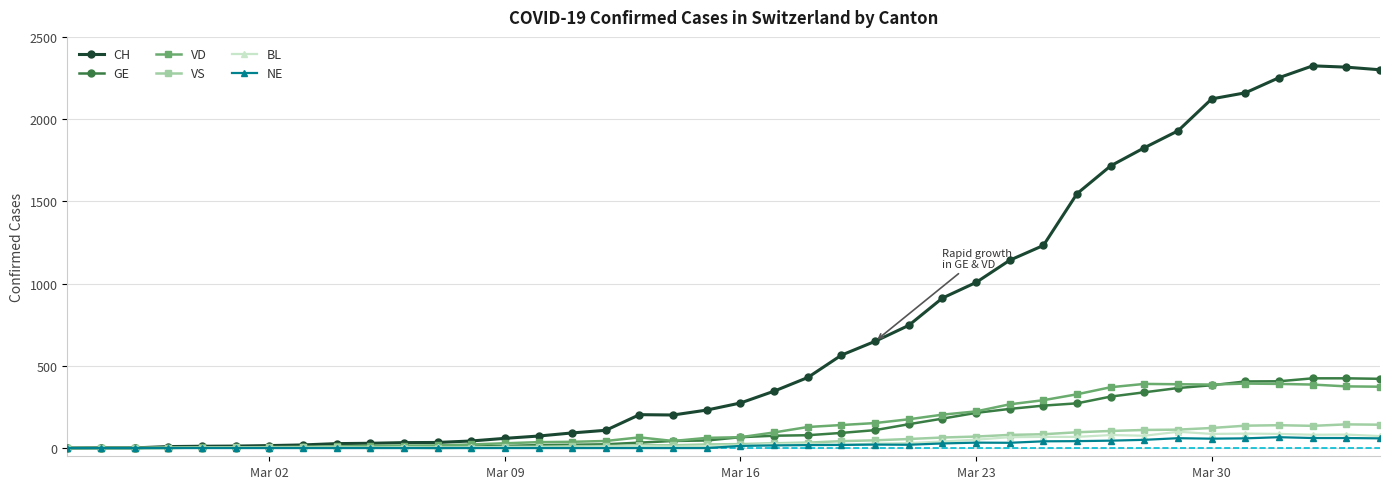

True or false: CH has more than 0 interior local peaks.

True